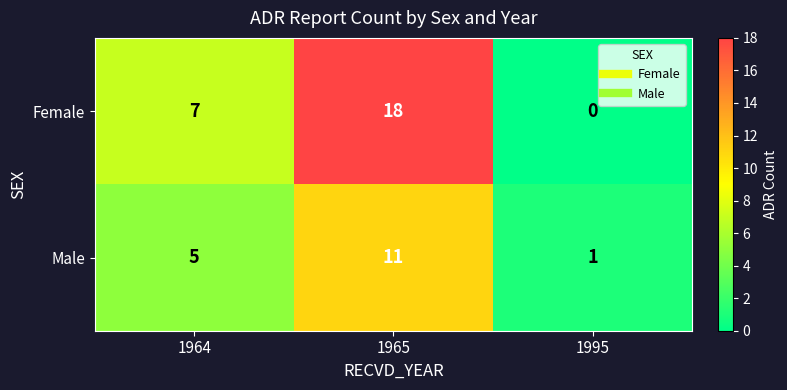

What is the sum of all Male values?

17